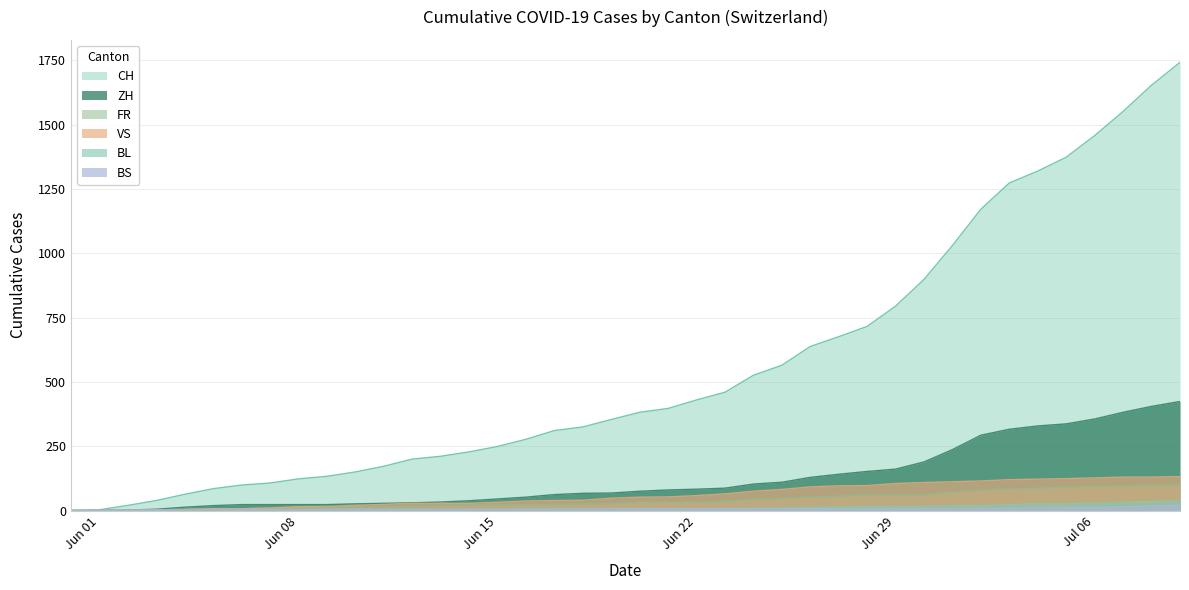

What is the difference between the maximum and minimum values in the BL series?

38